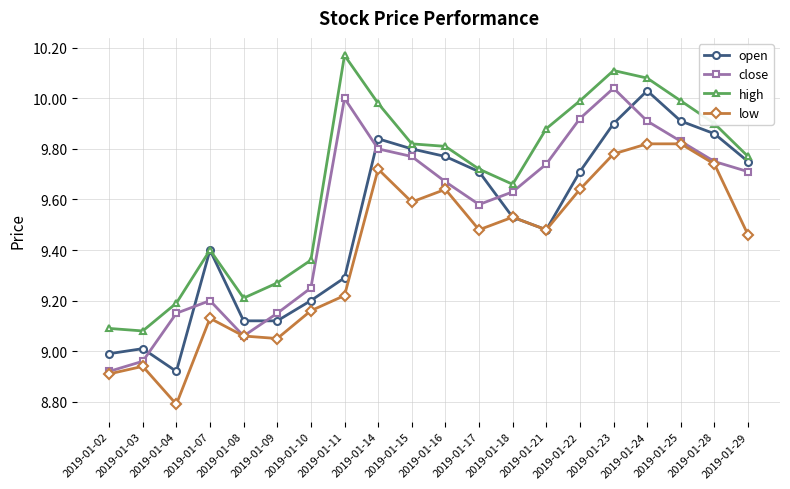

Is the value of high at 2019-01-14 greater than the value of open at 2019-01-09?

Yes